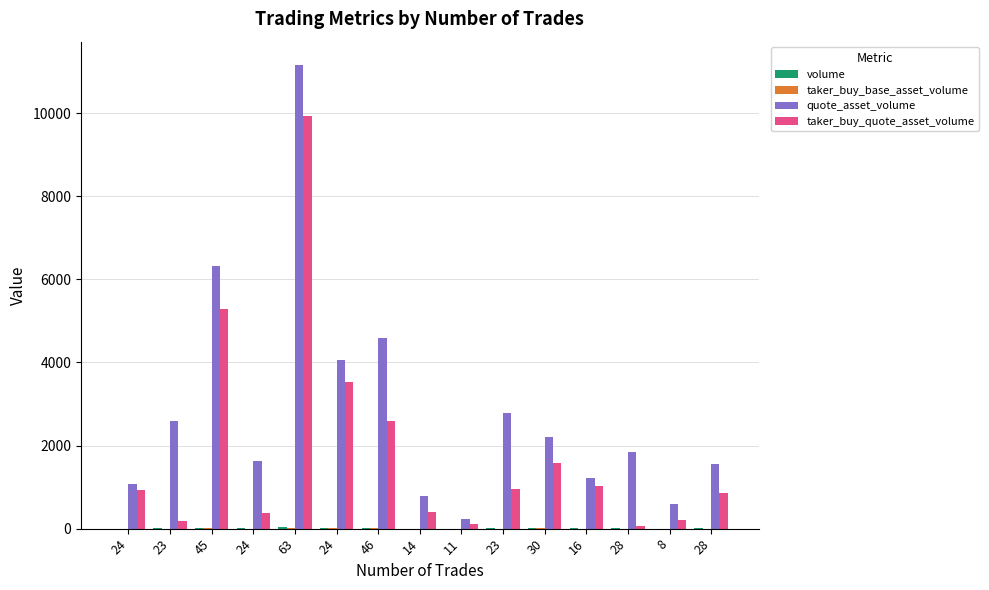

Are the bars horizontal?

No